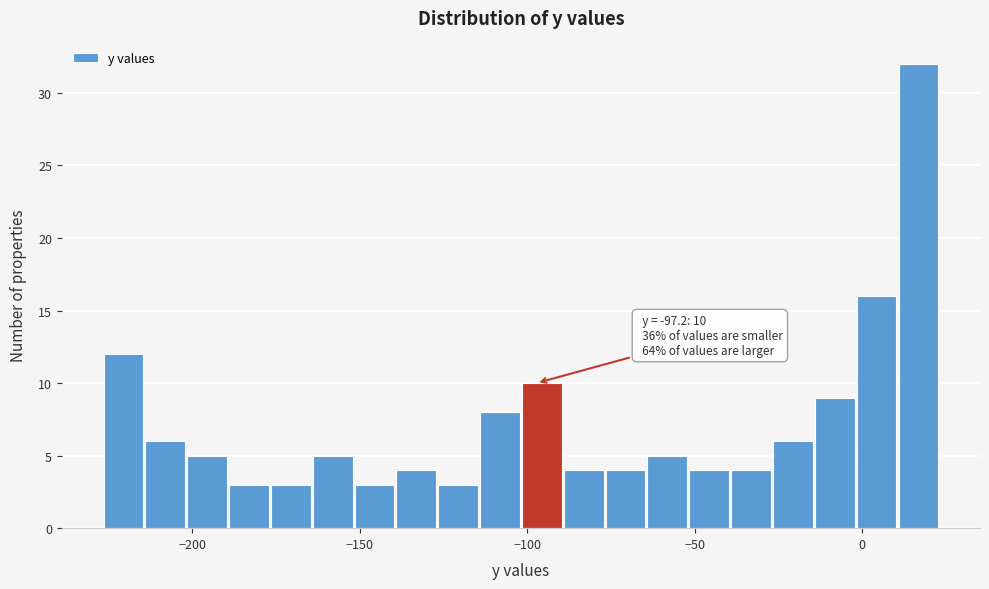

Read against the x-axis, roughly where is the centre of the tallest bar?

15